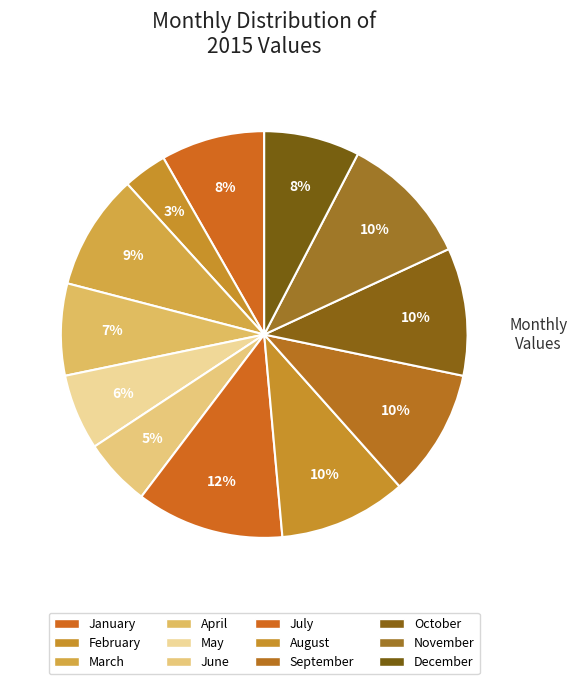

How many slices are in this pie chart?

12